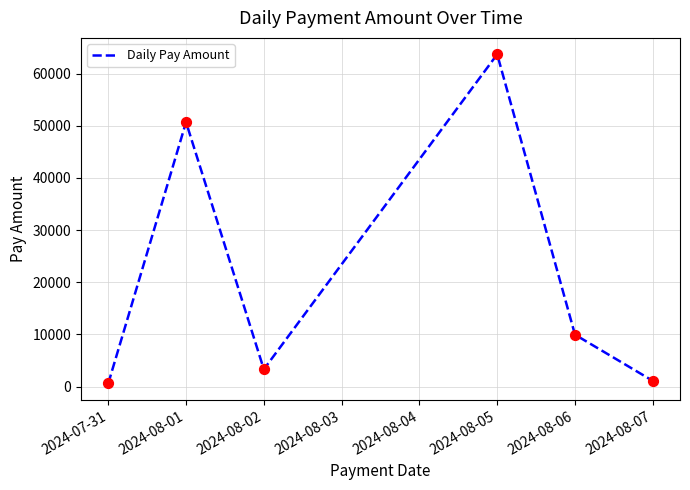

What is the change in value from 2024-07-31 to 2024-08-01?

+50096.8